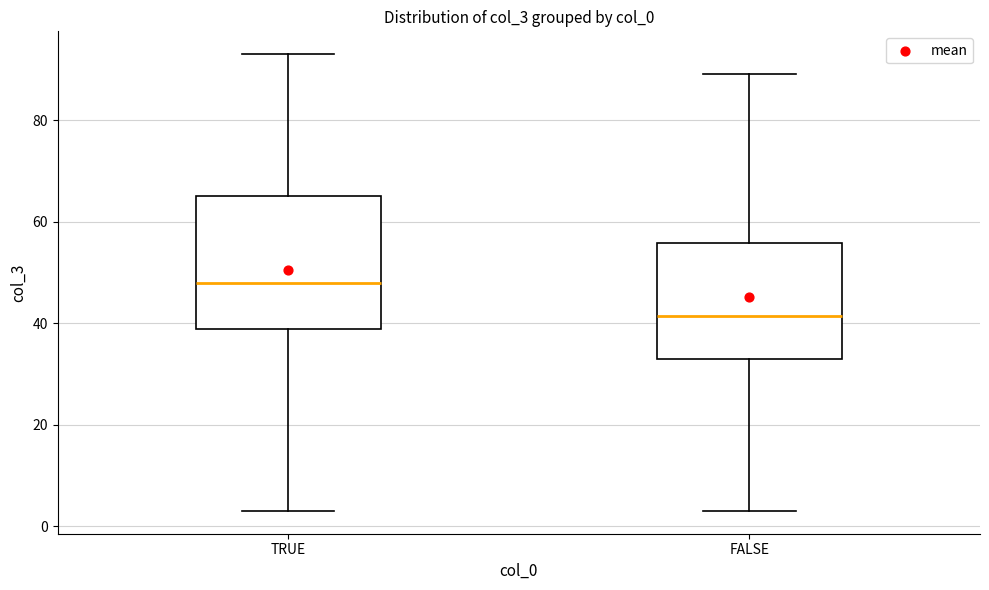

Reading left to right, transcribe this box plot: for each box, give where its median line is, the range the box spans, and where its two whiskers end, as read against the y-axis. The values are not printed on the chart, so give them approximately, as read against the axis.

TRUE: median 48, box 38 to 66, whiskers 4 to 94
FALSE: median 42, box 34 to 56, whiskers 4 to 90